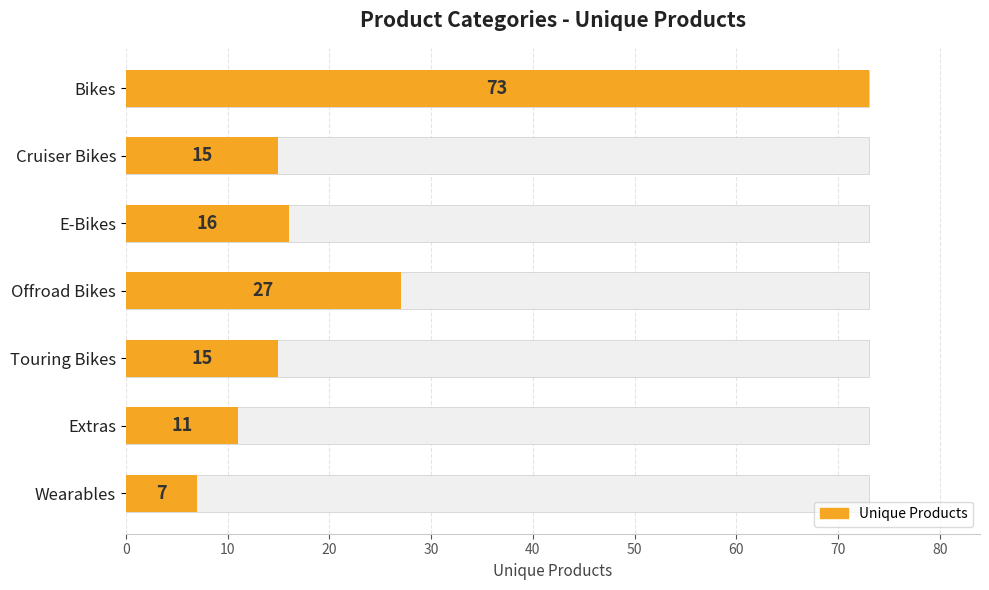

What is the value of the 4th bar from the left?

27